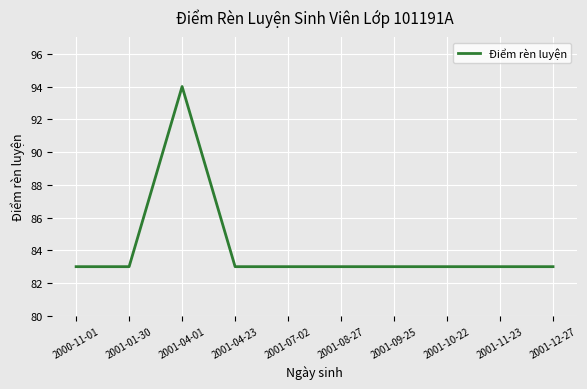

At which category does the data reach its first local peak?

2001-04-01